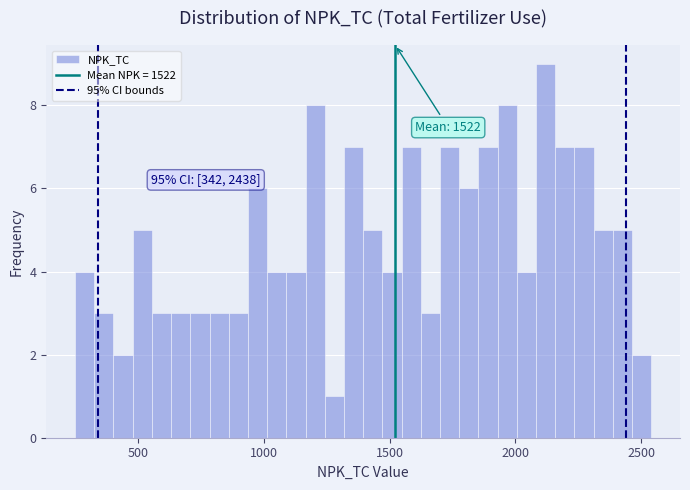

Around what value on the x-axis is the tallest bar? Give the approximate position of its centre, as read against the axis.

2100